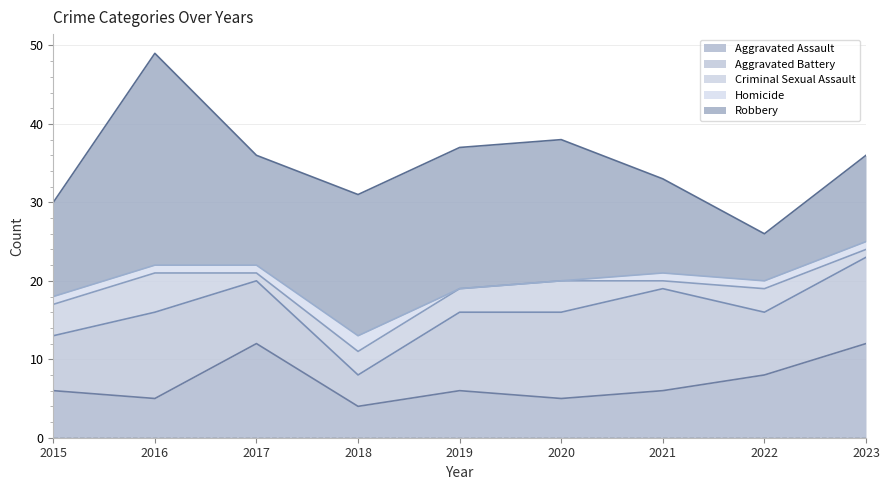

Where is the first local maximum for Robbery?

2016